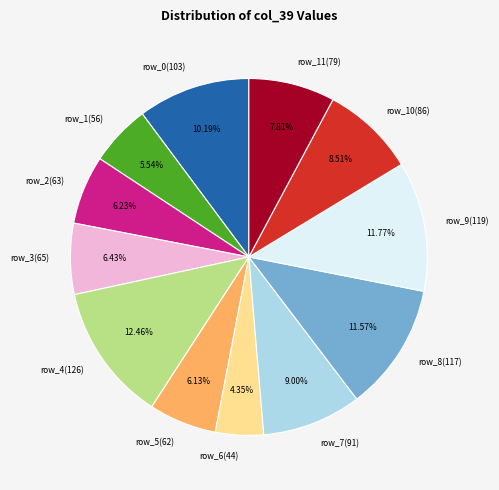

Combined, do row_5(62) and row_9(119) account for over 50%?

No